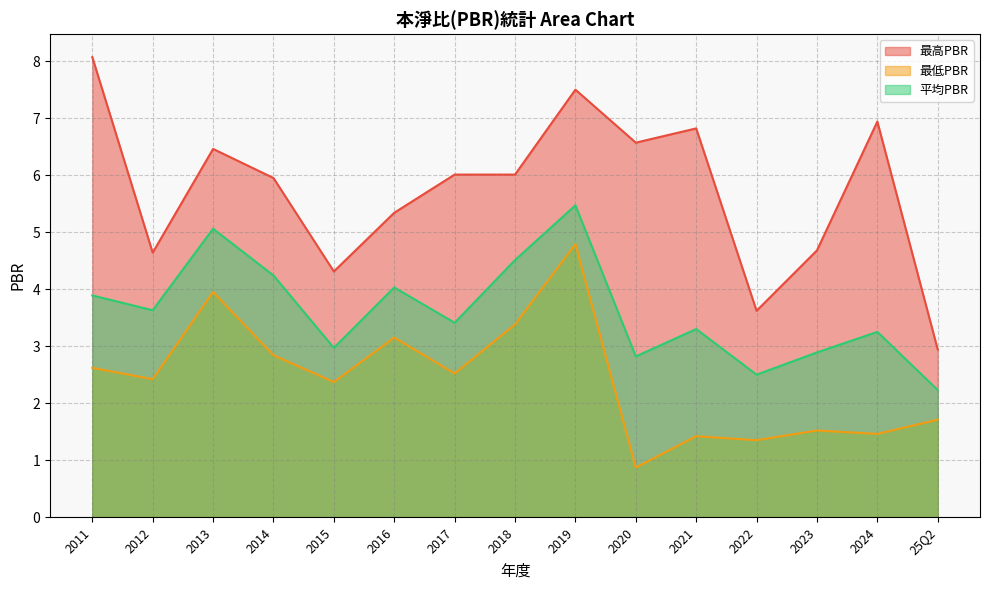

What is the total value across all series at 2011?

14.6